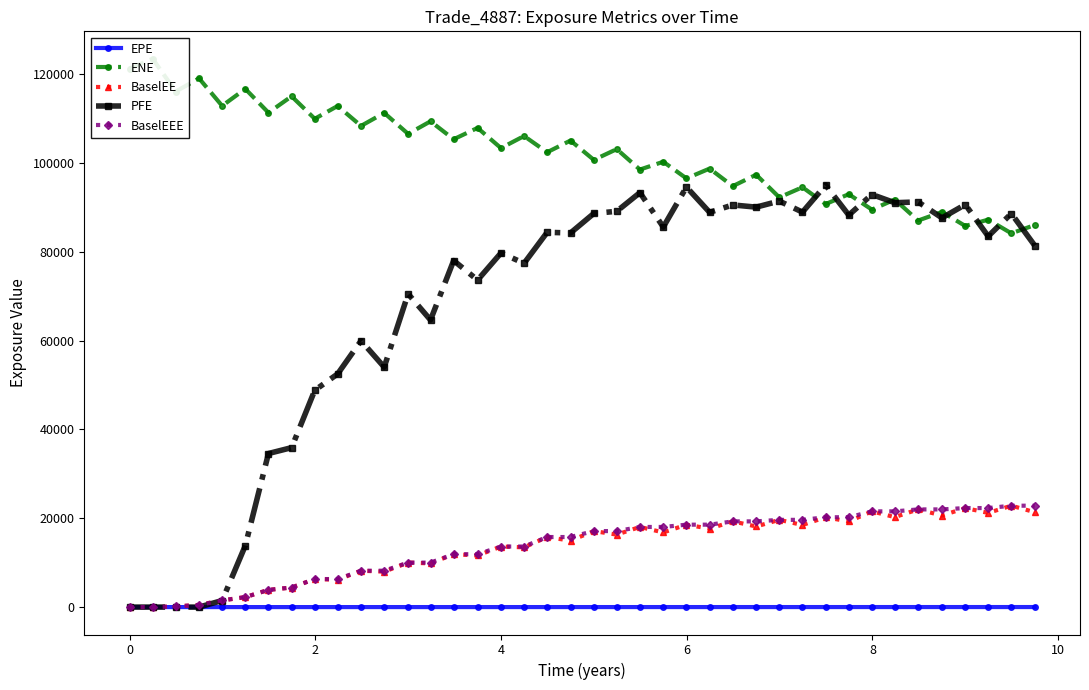

Count the number of data series in this chart.

5